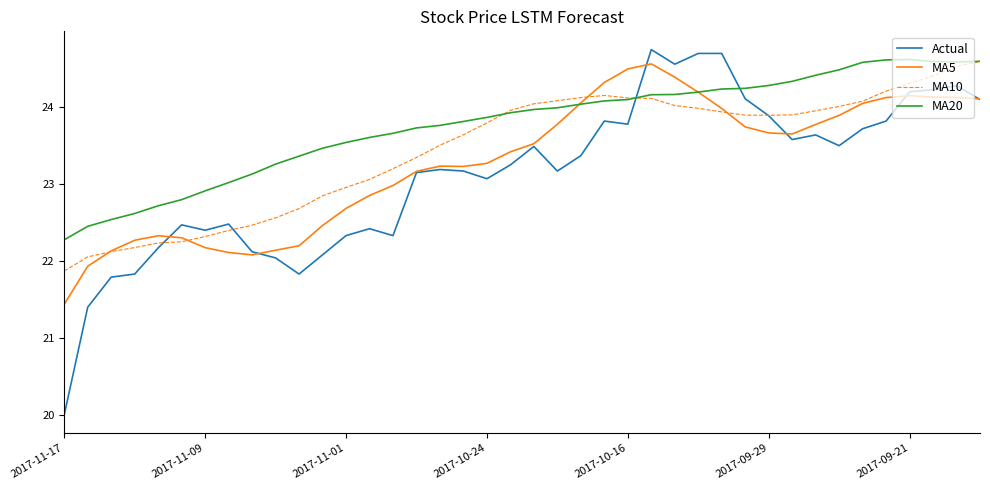

What is the difference between the second highest and minimum values in the Actual series?

4.7